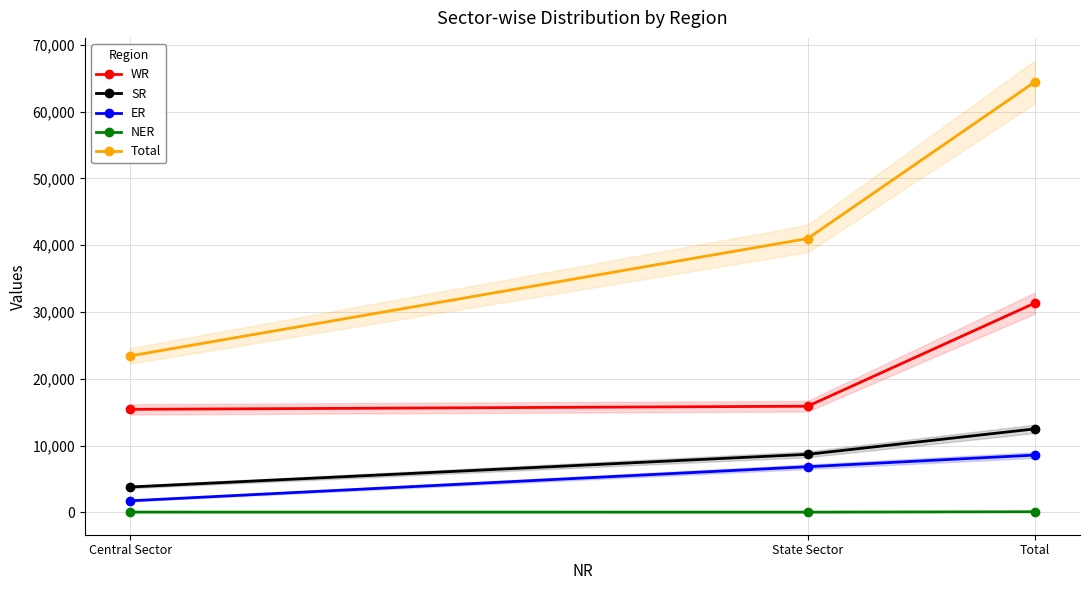

What is the difference between the WR values at Total and State Sector?

15438